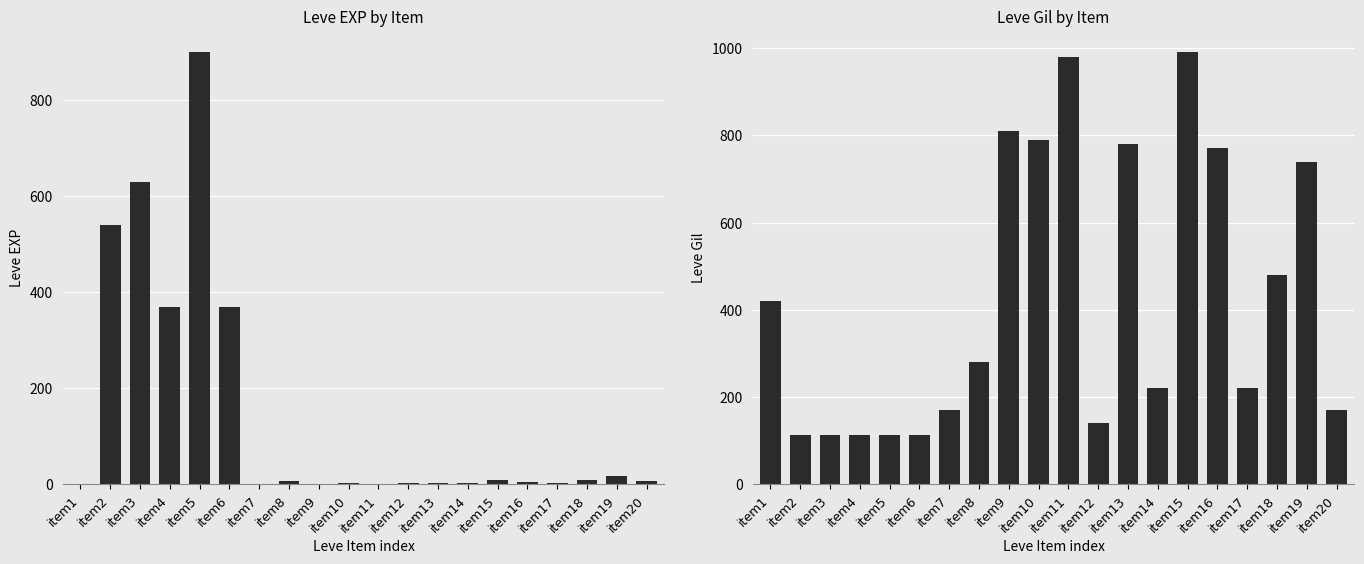

What is the approximate value of Leve Gil at item5, to the nearest 50?

100